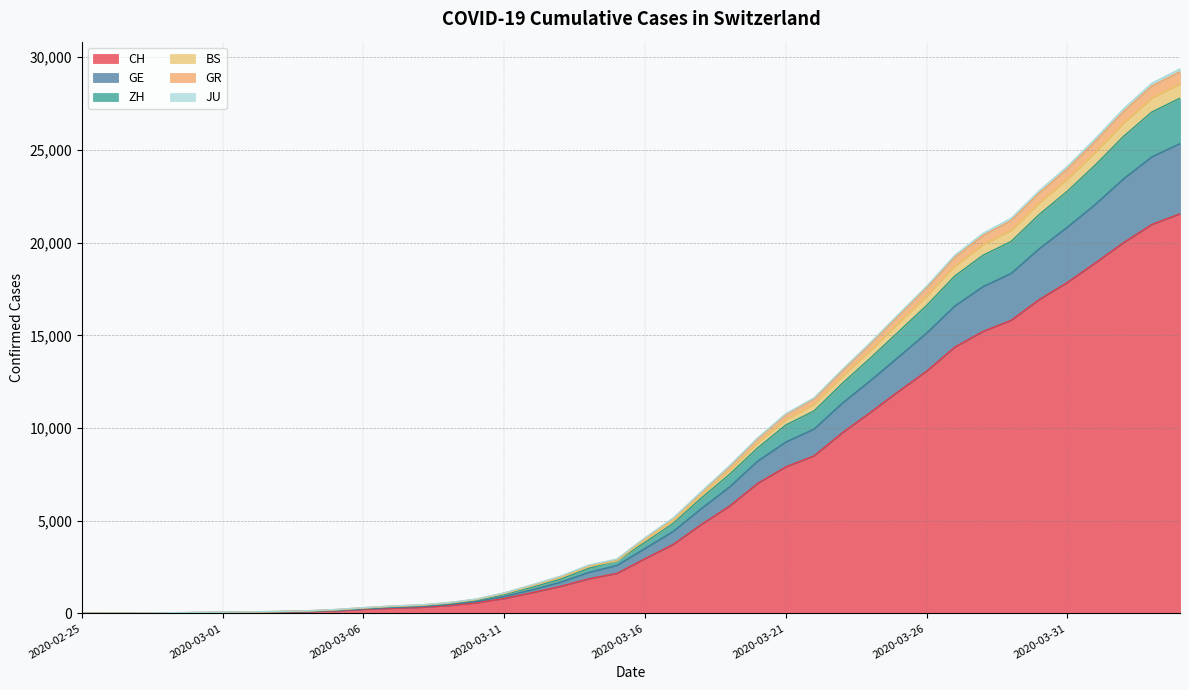

Does the chart have visible grid lines?

Yes